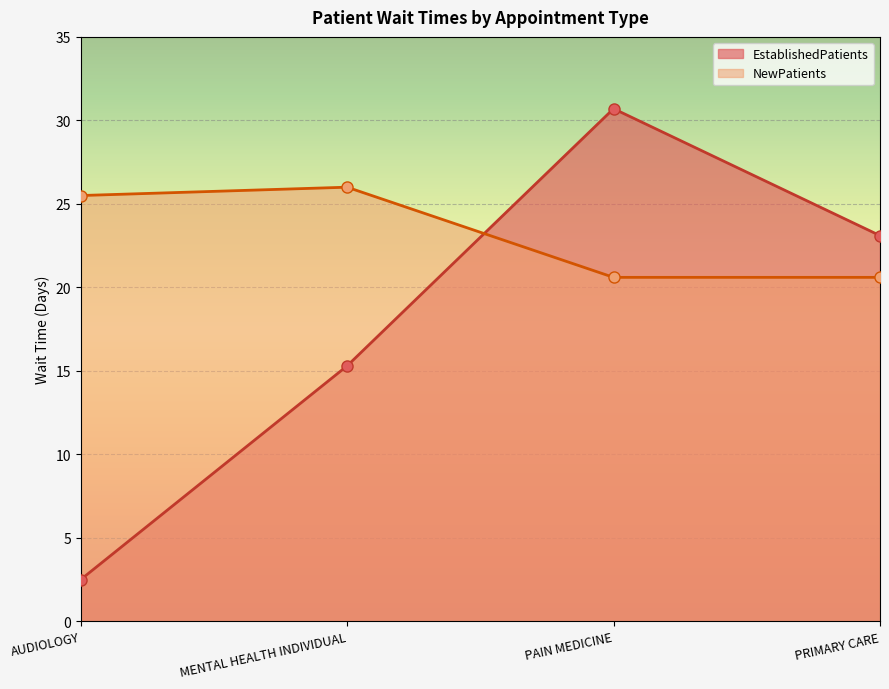

Reading left to right, list all the values displayed in this chart.

EstablishedPatients: AUDIOLOGY=2.5	MENTAL HEALTH INDIVIDUAL=15.3	PAIN MEDICINE=30.7	PRIMARY CARE=23.1
NewPatients: AUDIOLOGY=25.5	MENTAL HEALTH INDIVIDUAL=26.0	PAIN MEDICINE=20.6	PRIMARY CARE=20.6